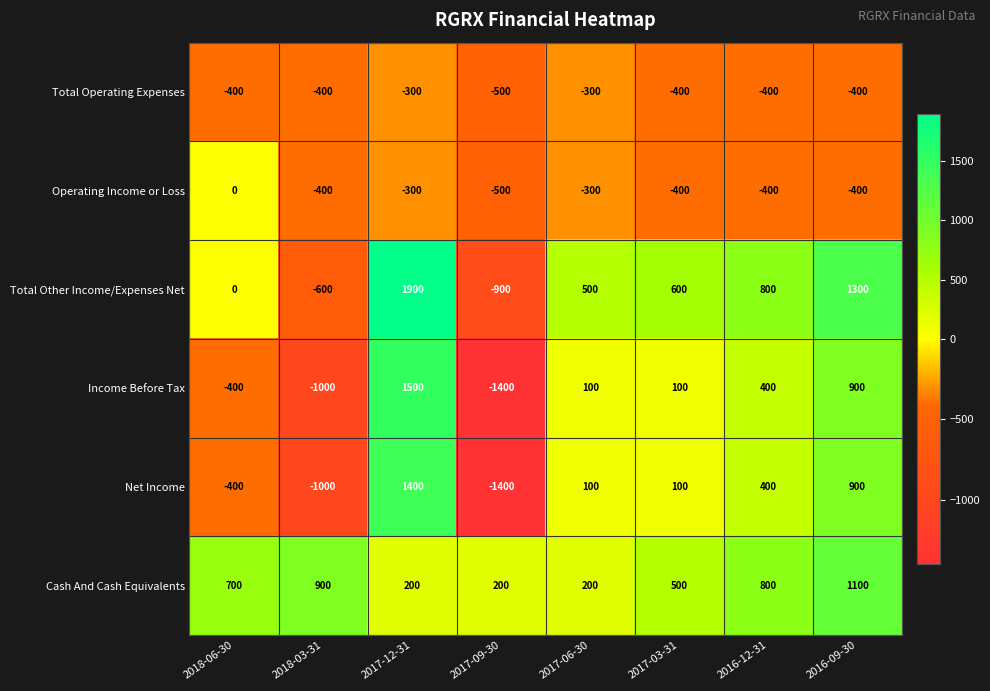

What is the spread (max minus min) of values at 2016-12-31?

1200